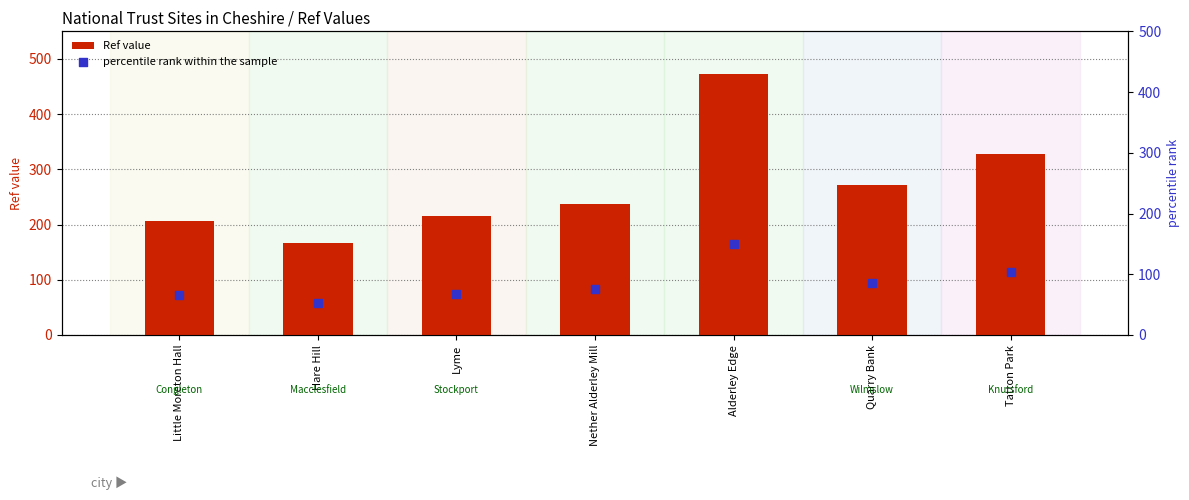

What is the total value across all series at Quarry Bank?

358.3